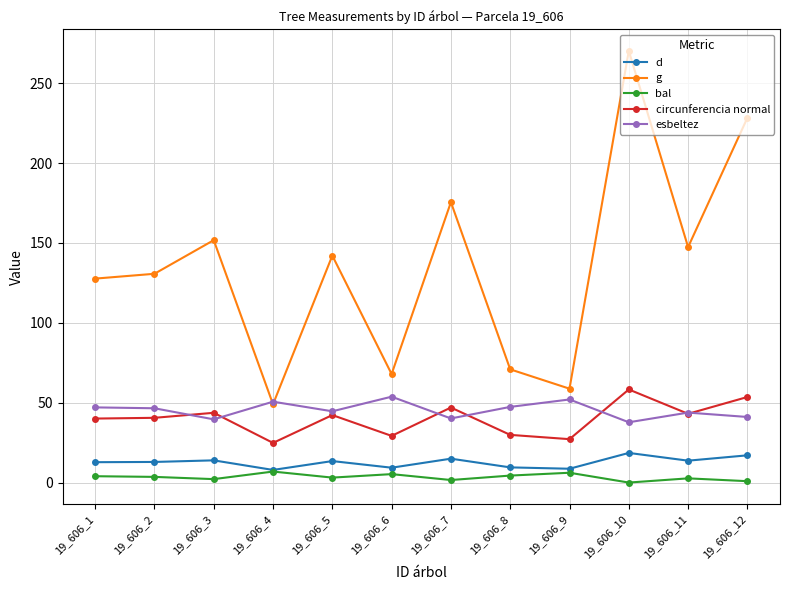

Is the value of esbeltez at 19_606_5 greater than the value of circunferencia normal at 19_606_2?

Yes